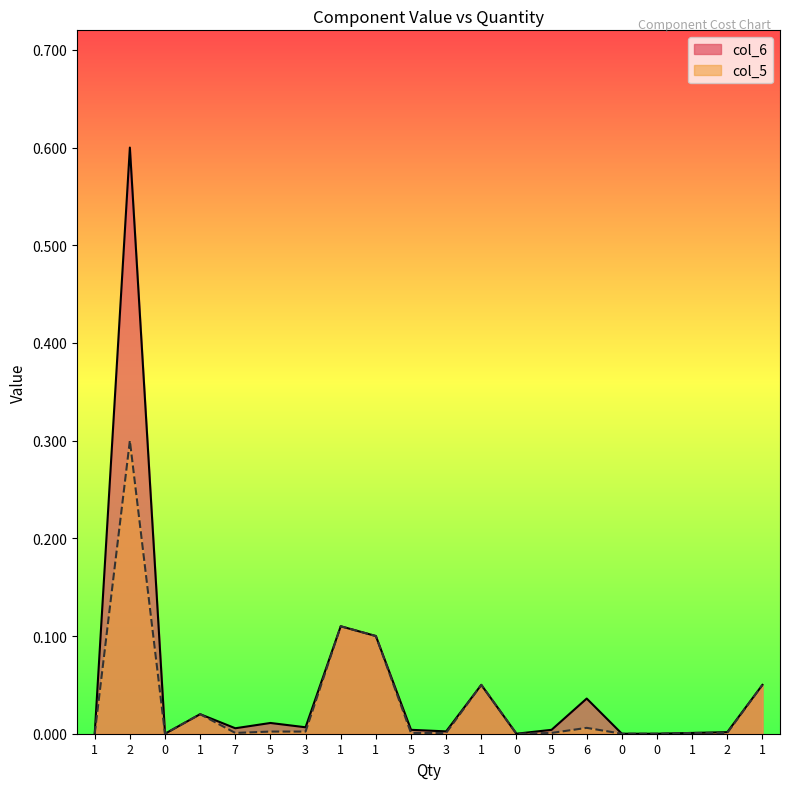

Where is col_6 nearest to the value 0?

1